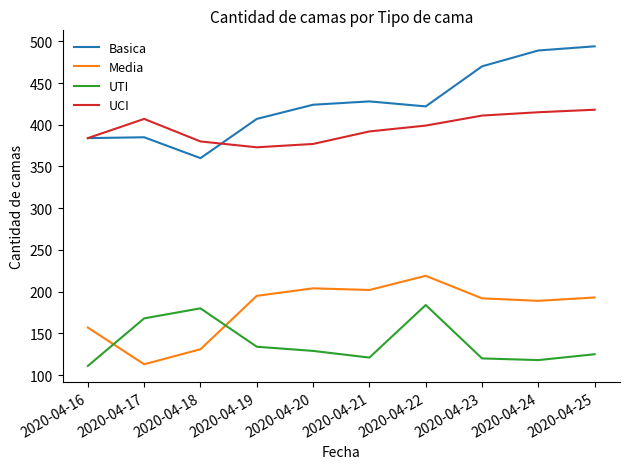

True or false: UTI and Basica cross at least once.

False